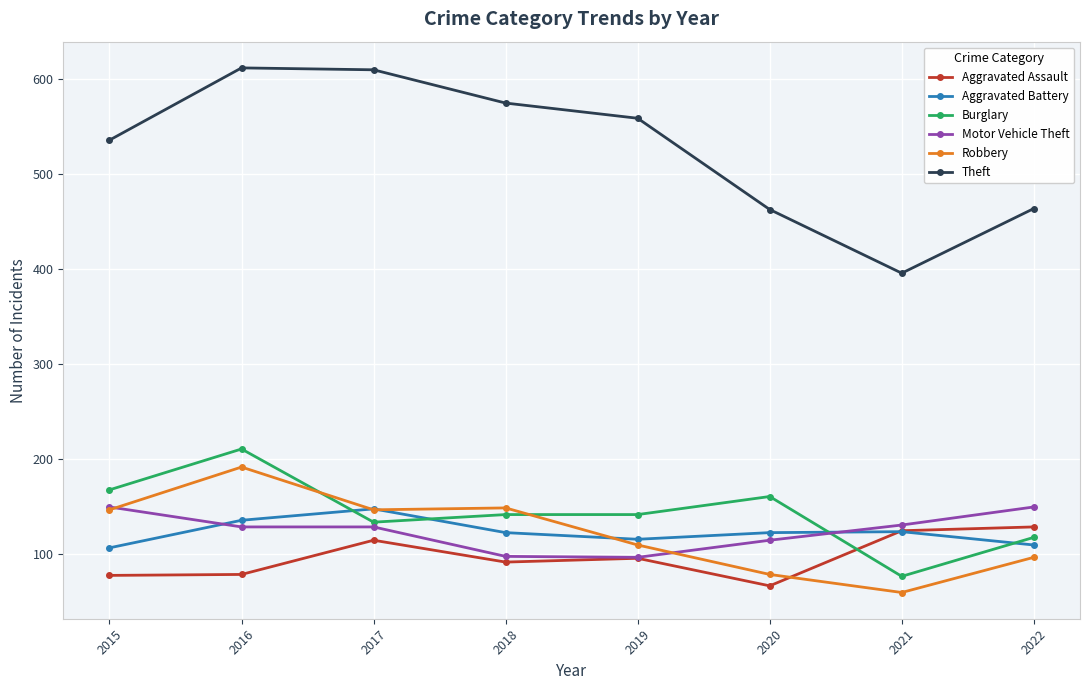

Which series has the largest range (max minus min)?

Theft